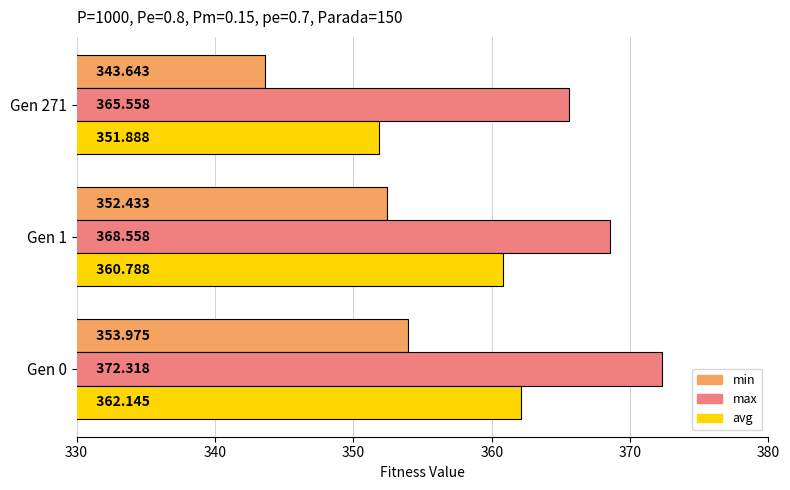

List the series in order of their overall mean, lowest first.

min, avg, max